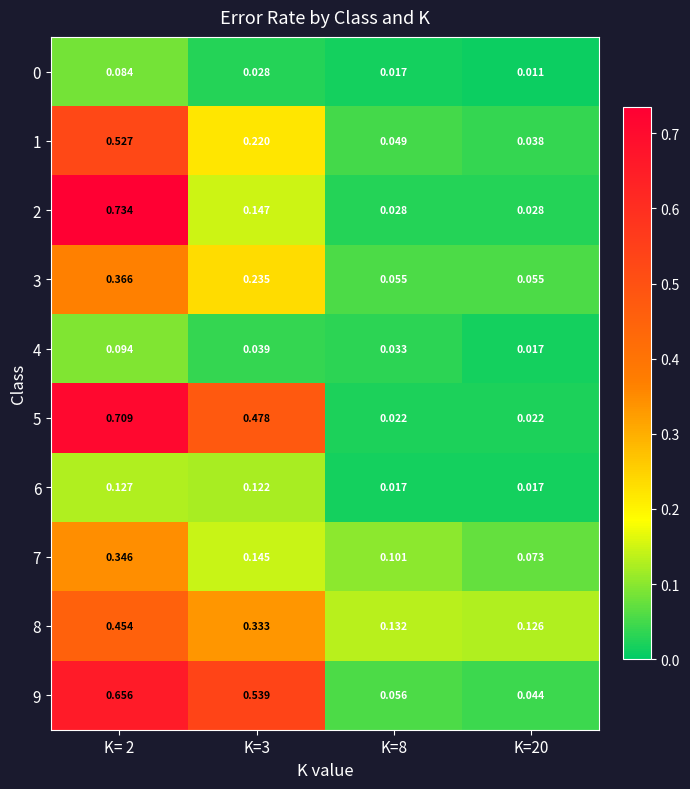

What is the maximum value shown in the chart?

0.7